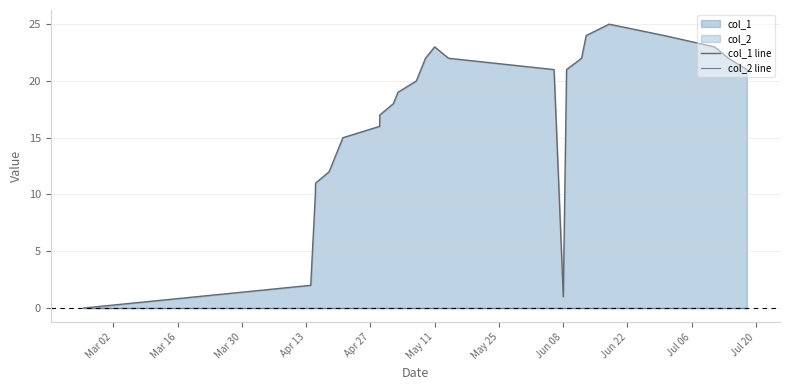

True or false: col_2 line and col_1 line cross at least once.

False